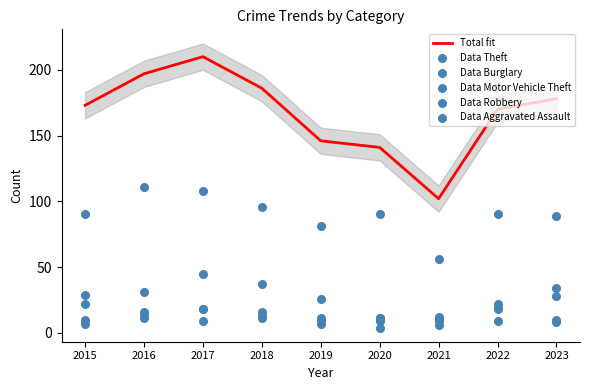

Which series reaches the maximum Y coordinate?

Total fit